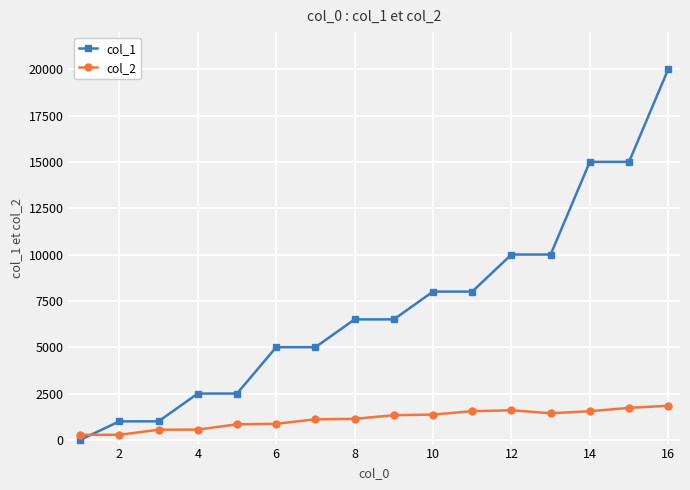

List the series in order of their peak value, highest first.

col_1, col_2